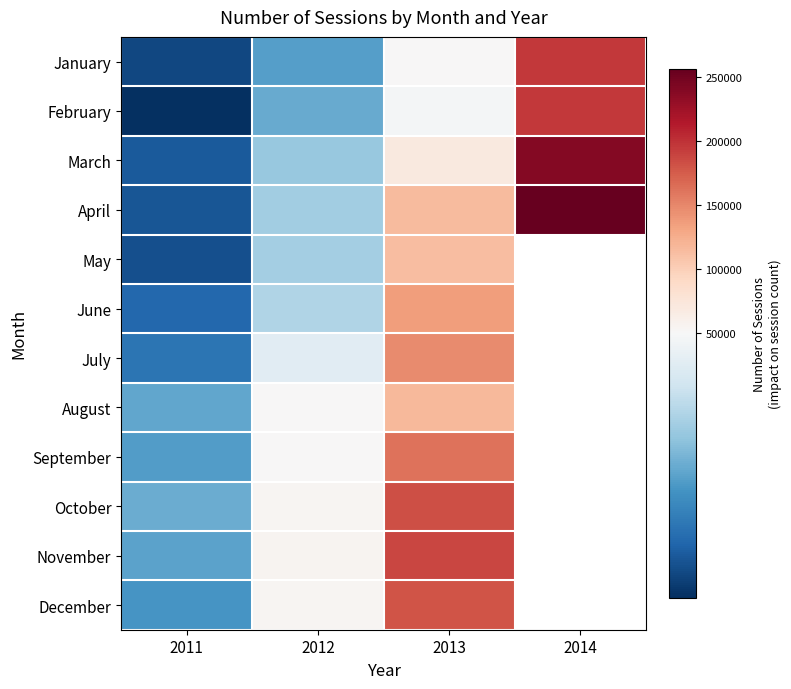

What is the total value across all series at 2012?

534312.0